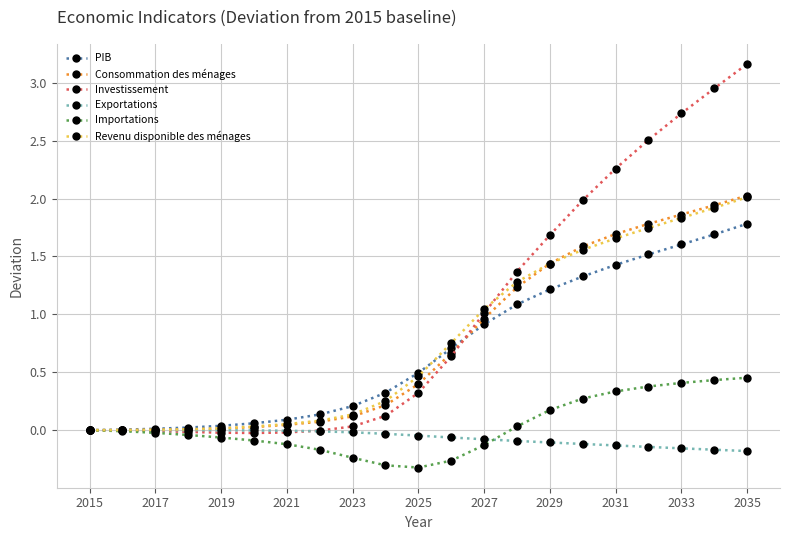

What is the value of the Investissement point at the 16th from the left?

2.0